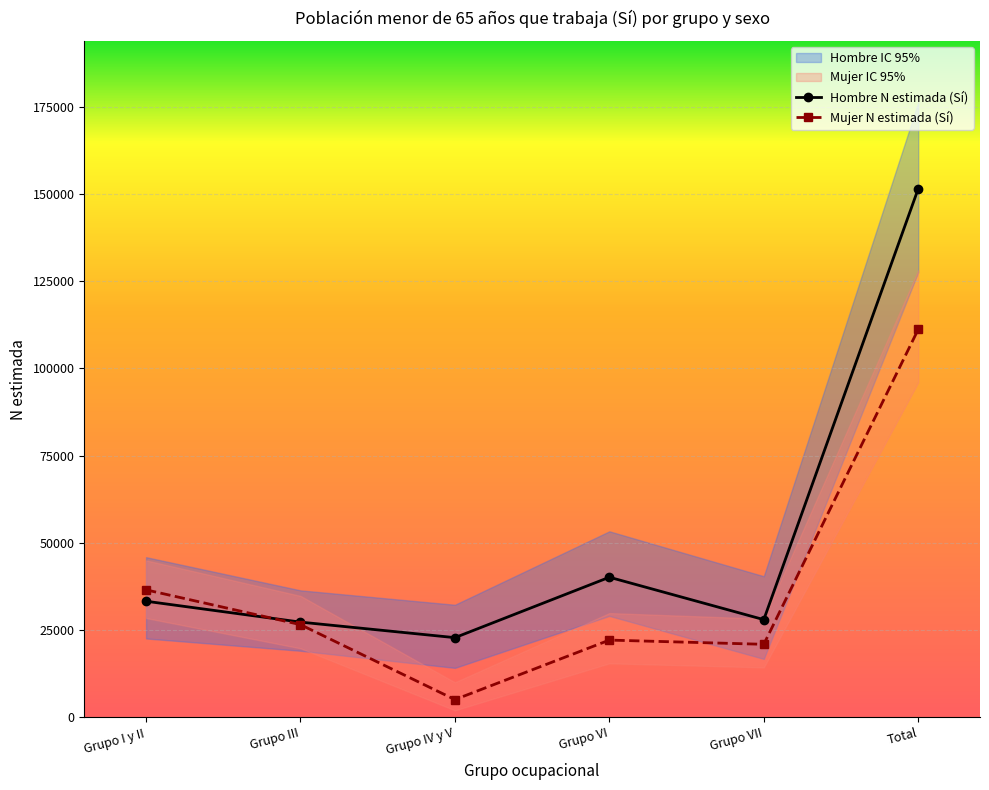

What is the sum of all Hombre N estimada (Sí) values?

302874